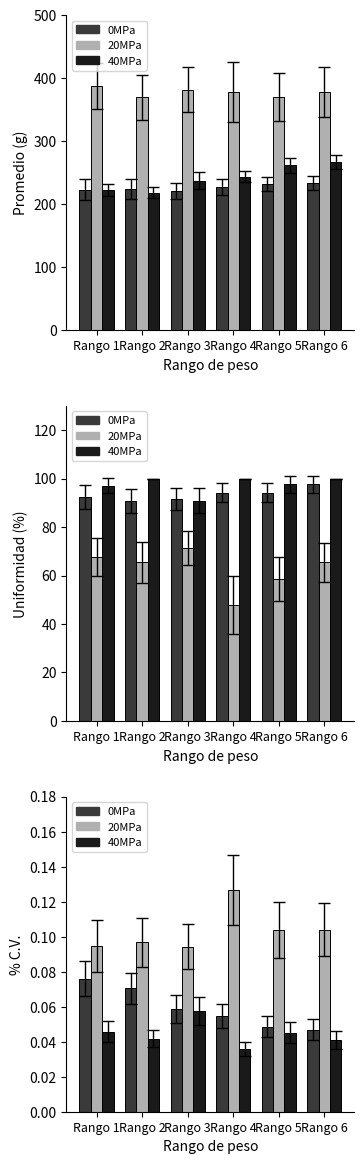

Which has a higher value, Rango 6 or Rango 4?

Rango 4